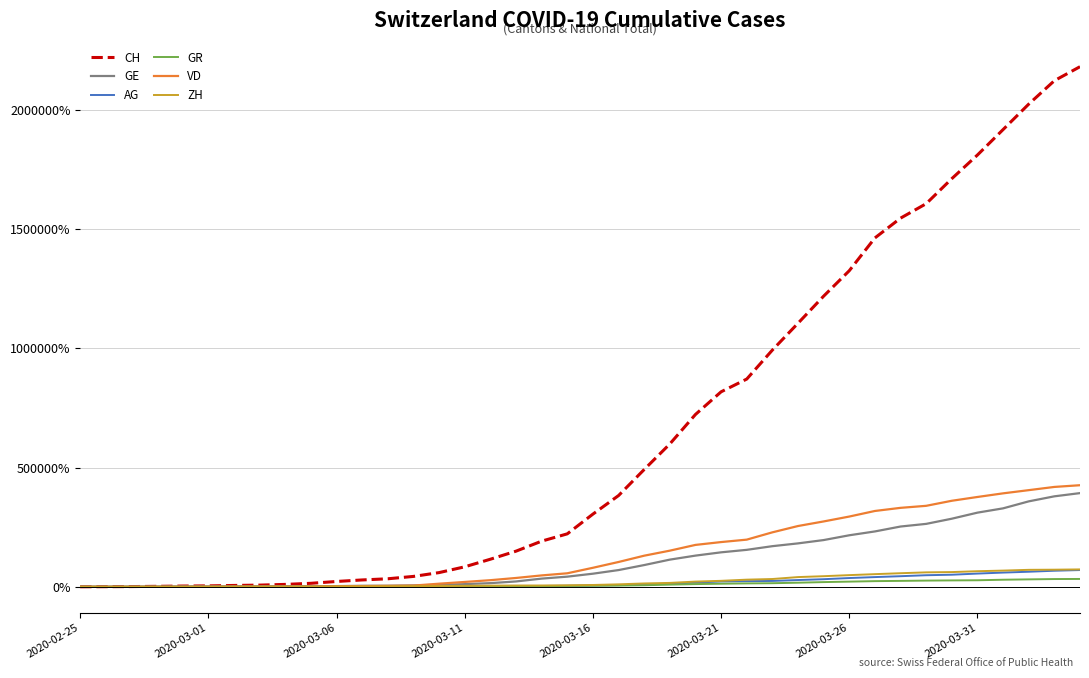

What is the maximum value shown in the chart?

2180700